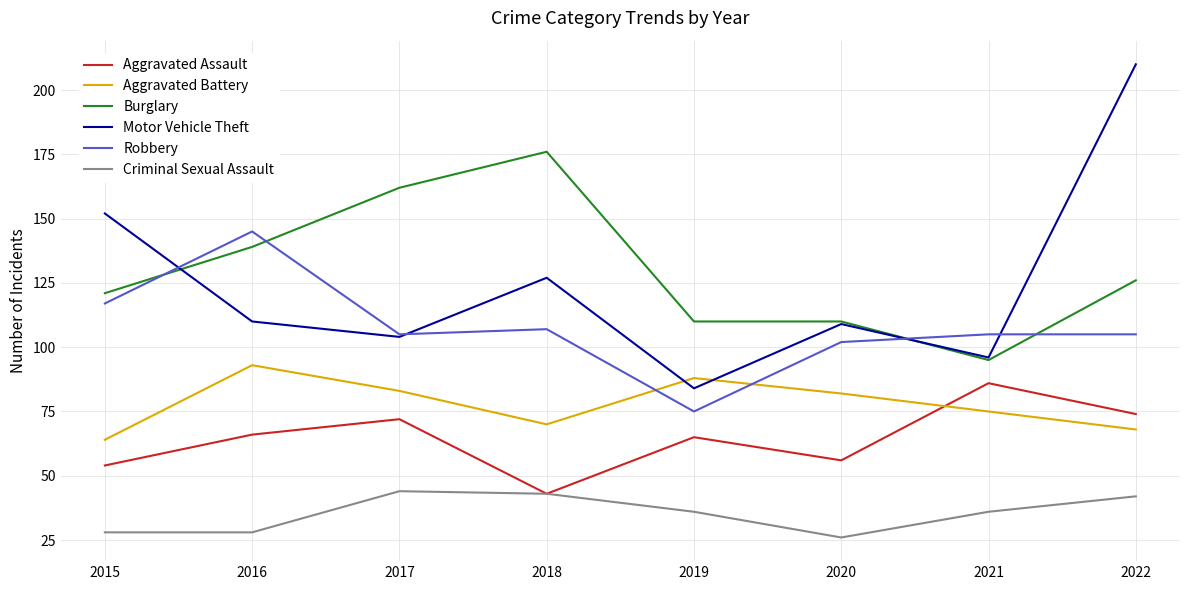

Which series has the largest total across all categories?

Burglary